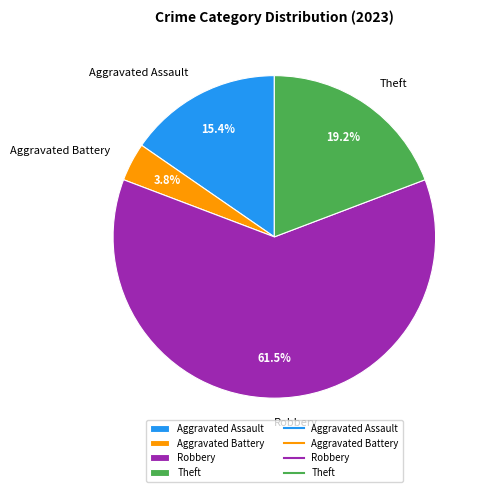

Which category accounts for the majority?

Robbery